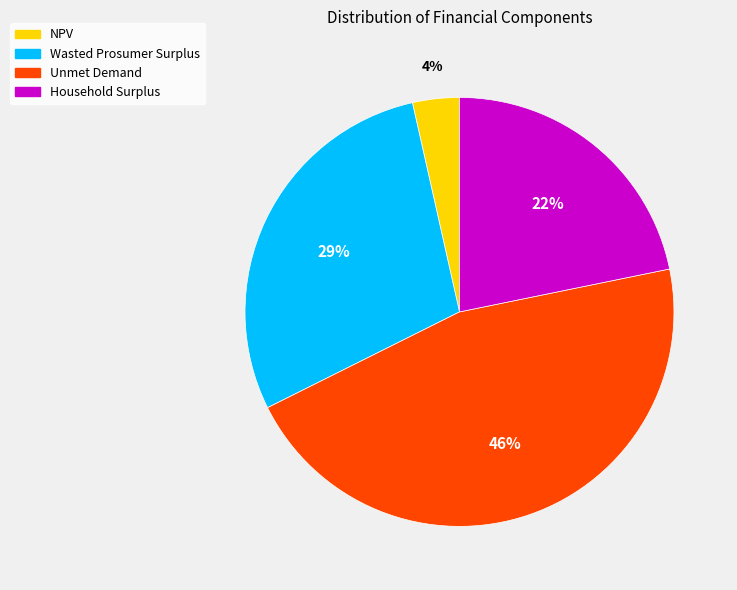

Does any single category account for the majority?

No